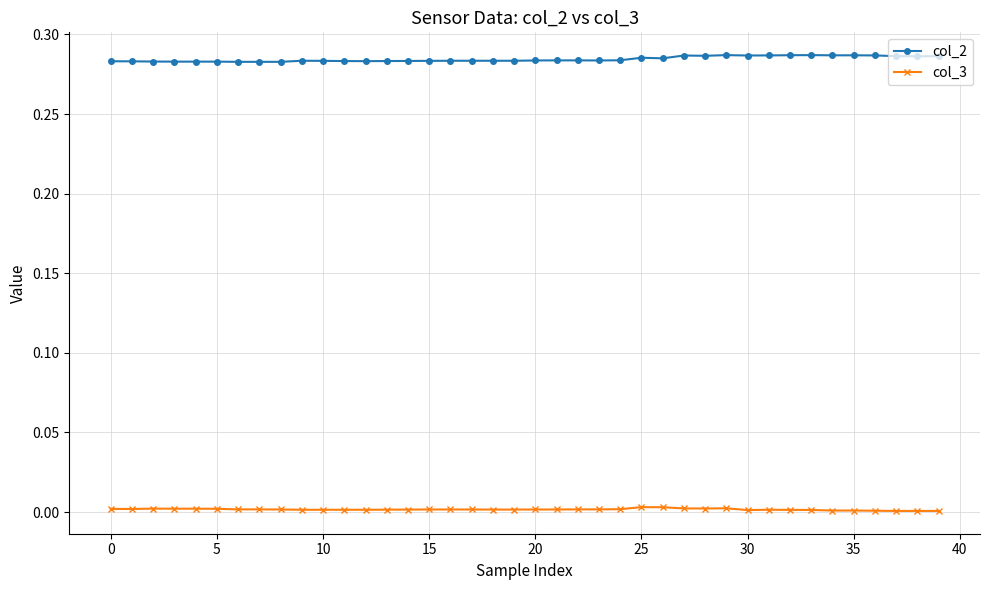

True or false: col_3 has more than 0 interior local peaks.

True